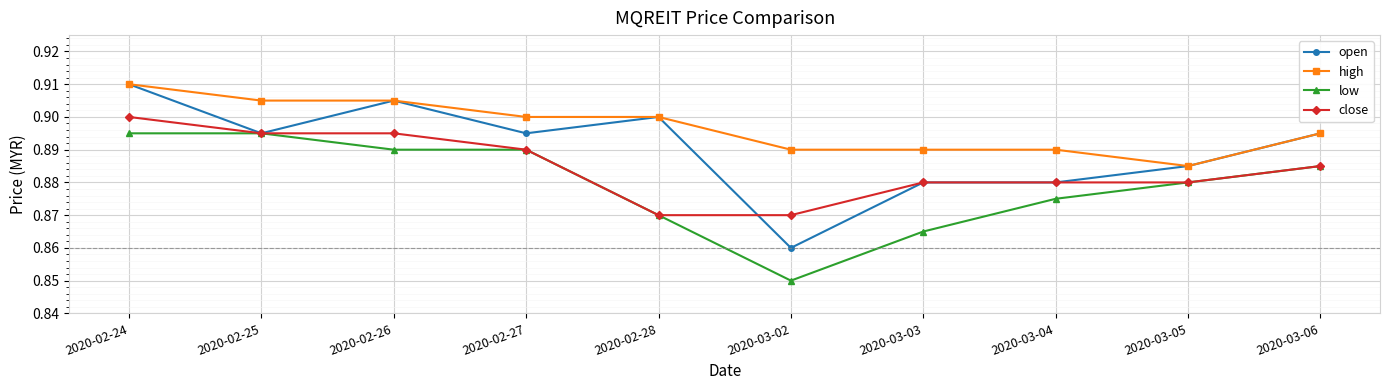

What is the total value across all series at 2020-02-26?

3.6